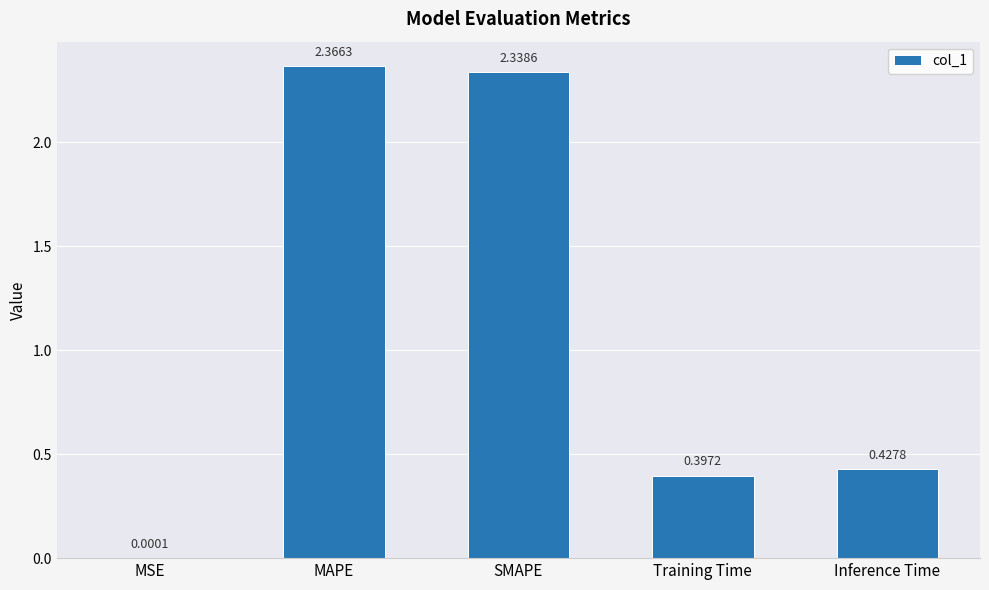

Are the bars grouped side by side (vs. stacked)?

No